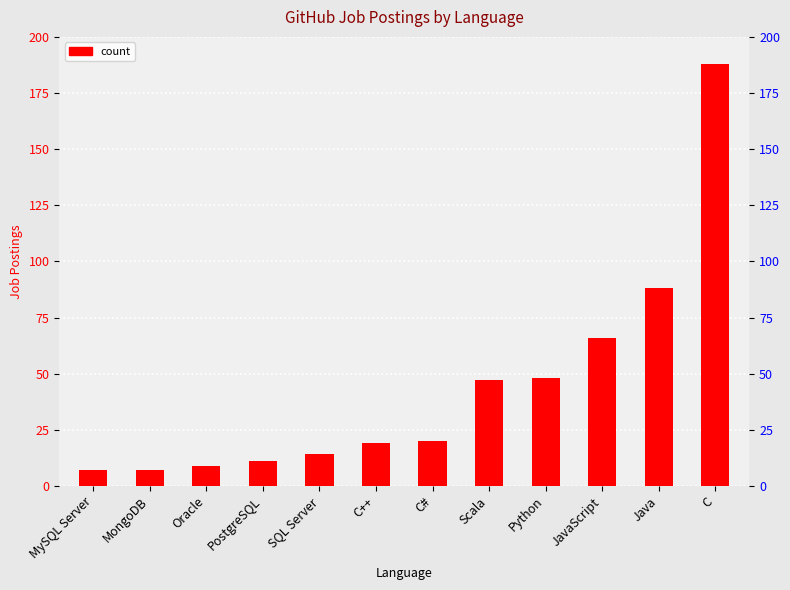

What position from the left is Scala?

8